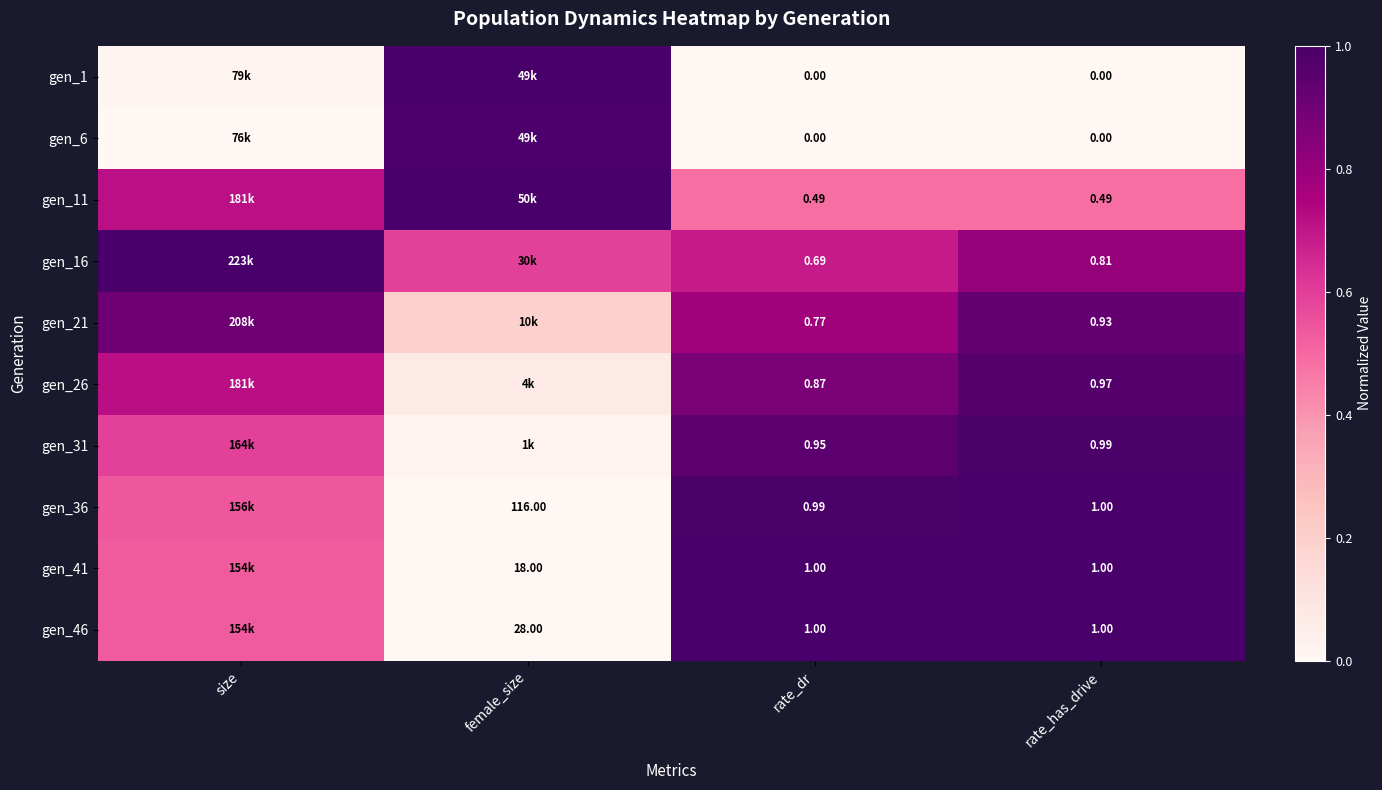

Is the value of gen_6 at rate_has_drive greater than the value of gen_46 at rate_has_drive?

No